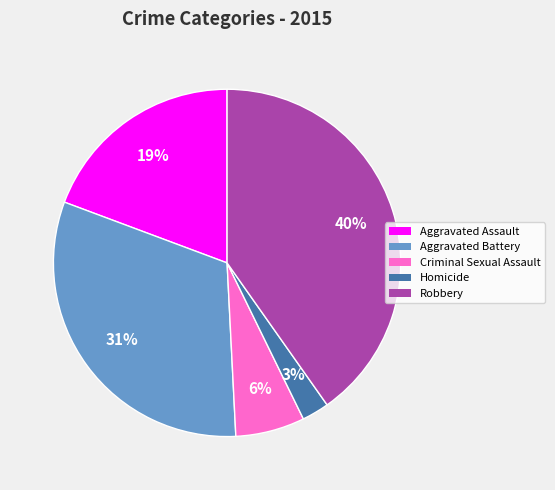

Which category has the biggest portion of the pie?

Robbery